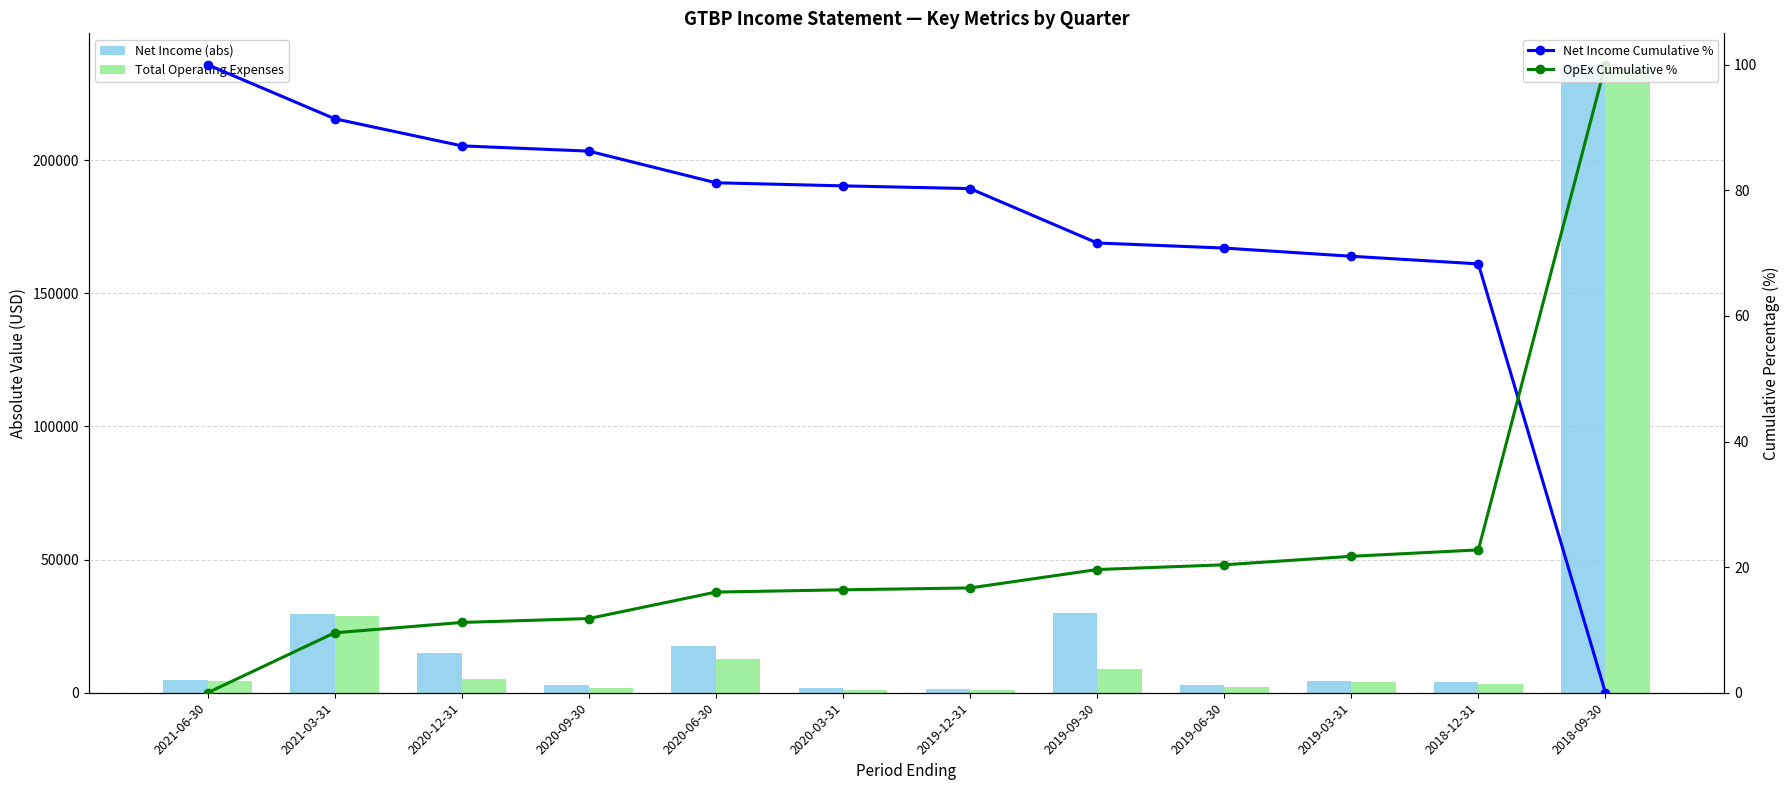

Is it true that Total Operating Expenses equals 1900.0 at 2020-09-30?

True